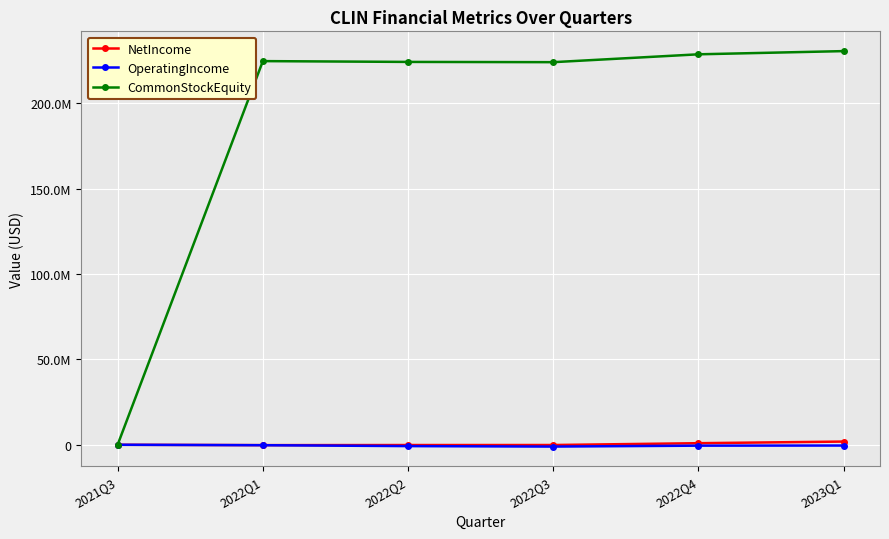

What are all the series names shown in the legend?

NetIncome, OperatingIncome, CommonStockEquity